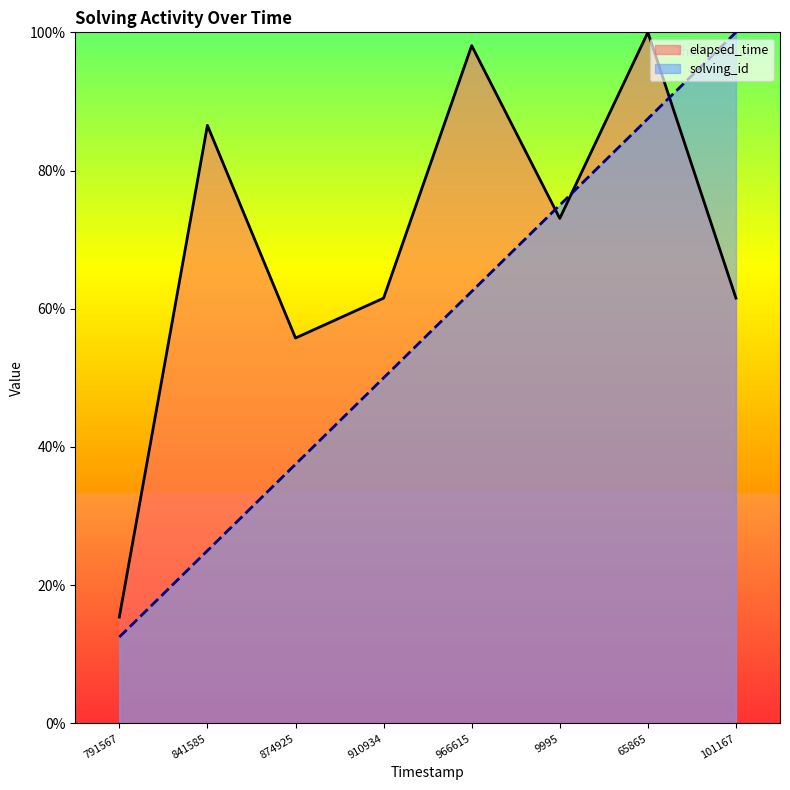

Which series has the largest range (max minus min)?

solving_id